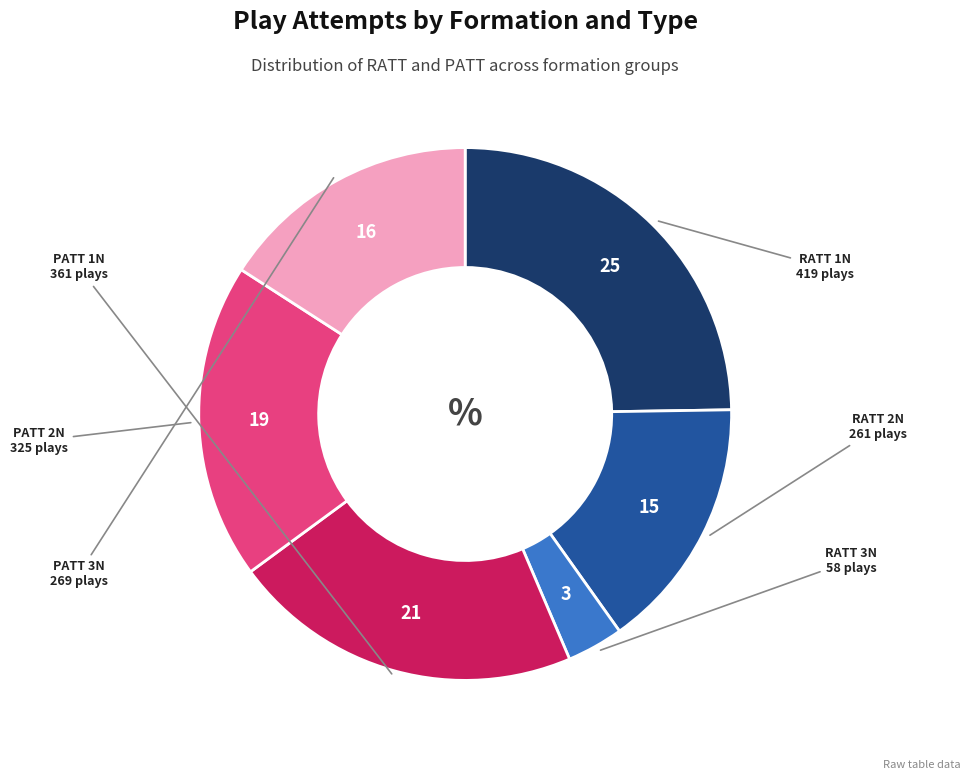

Does any single category account for the majority?

No